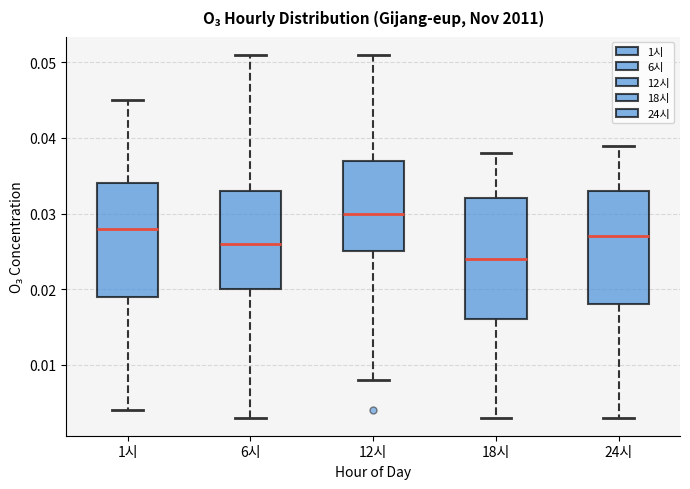

Reading left to right, read every box against the y-axis: the position of its median line, the range the box covers, and the ends of its whiskers. The values are not printed on the chart, so give them approximately, as read against the axis.

1시: median 0.028, box 0.019 to 0.034, whiskers 0.004 to 0.045
6시: median 0.026, box 0.020 to 0.033, whiskers 0.003 to 0.051
12시: median 0.030, box 0.025 to 0.037, whiskers 0.008 to 0.051
18시: median 0.024, box 0.016 to 0.032, whiskers 0.003 to 0.038
24시: median 0.027, box 0.018 to 0.033, whiskers 0.003 to 0.039